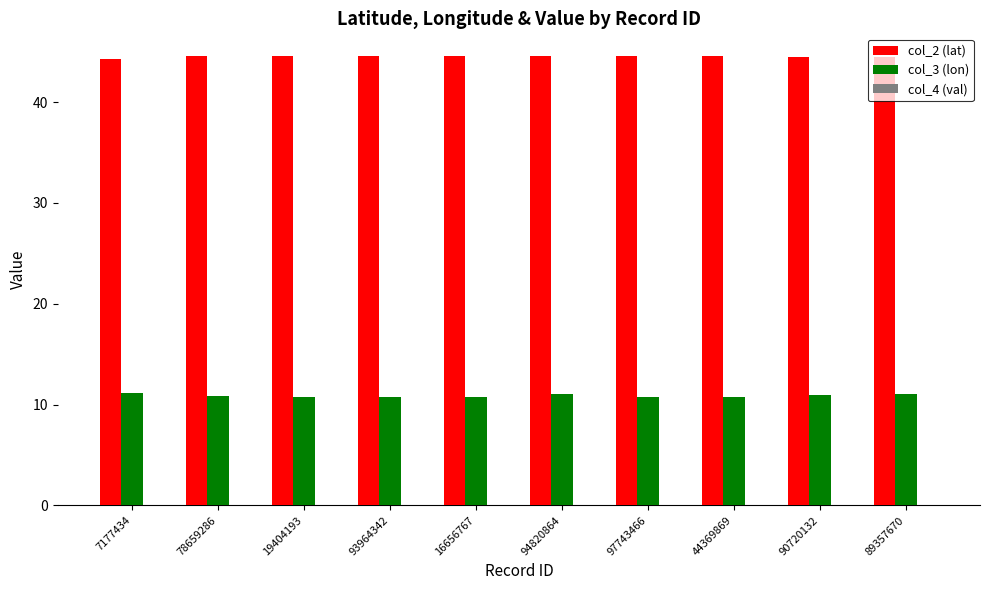

What is the sum of the col_2 (lat) values at 7177434 and 93964342?

88.8